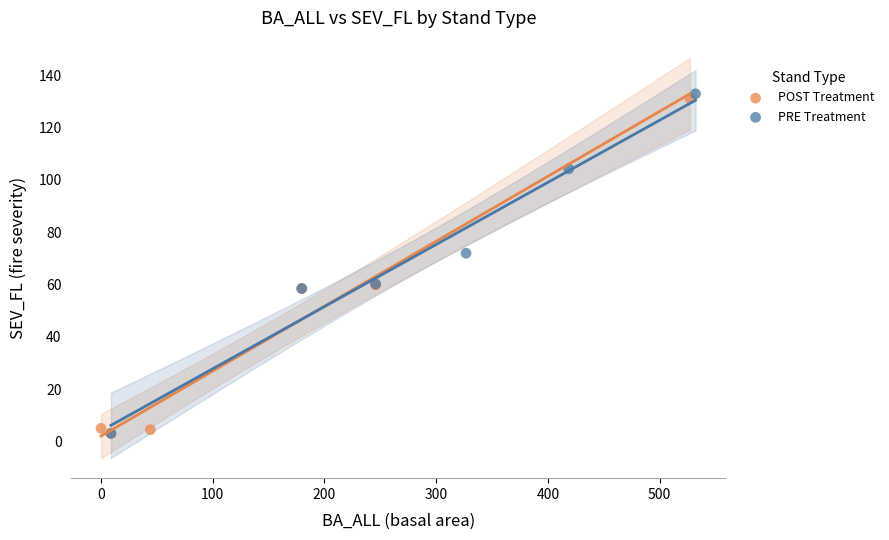

Which series has the widest spread of Y values?

PRE Treatment